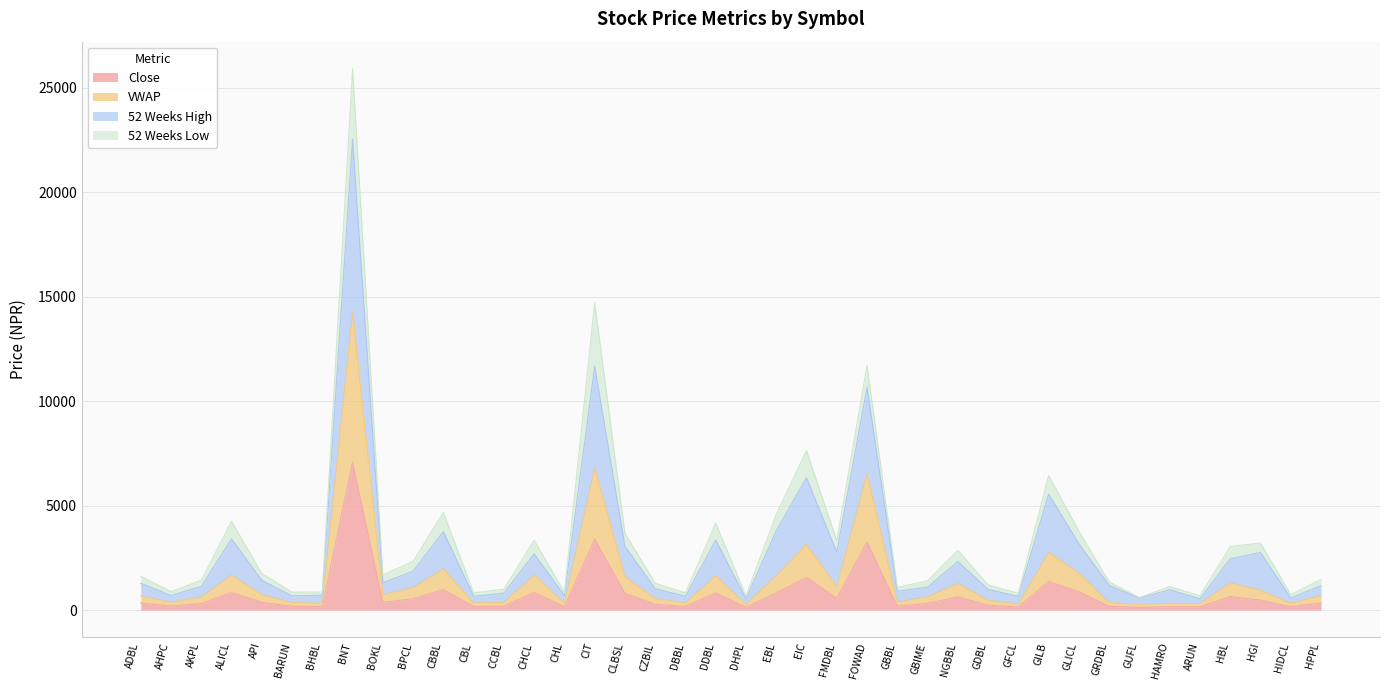

At which label does Close reach its peak?

BNT